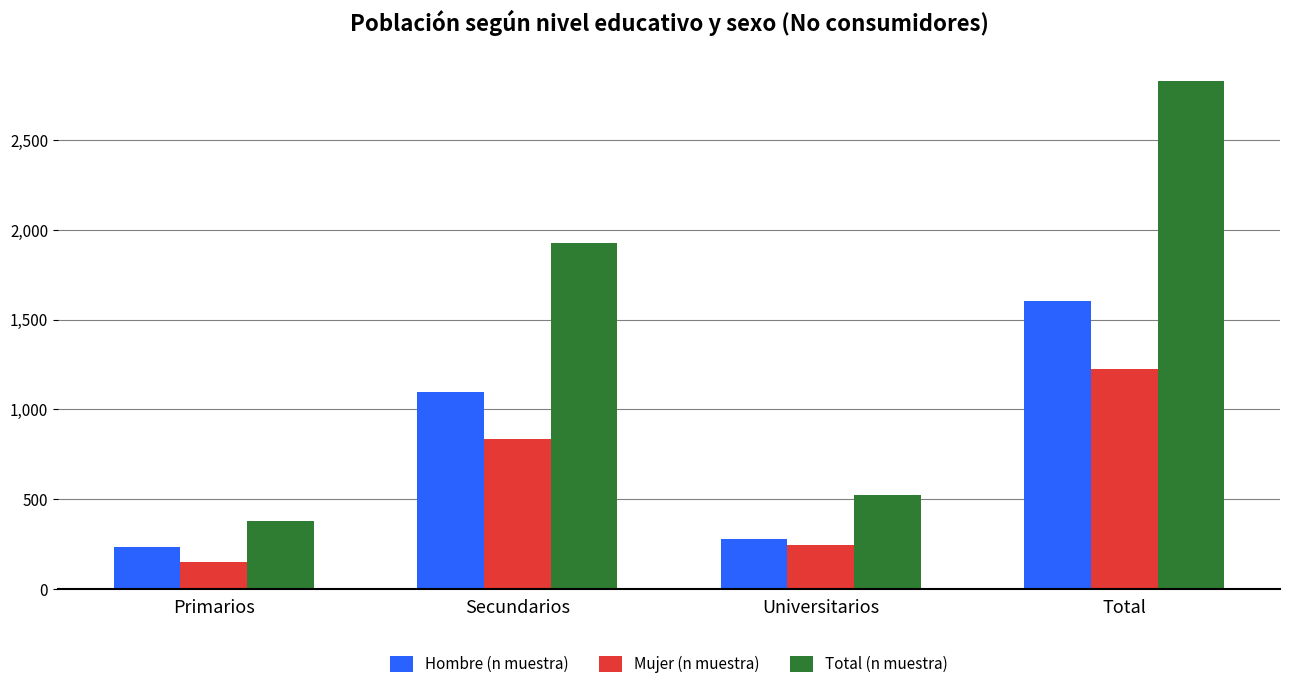

Which category has the lowest value across all series?

Primarios